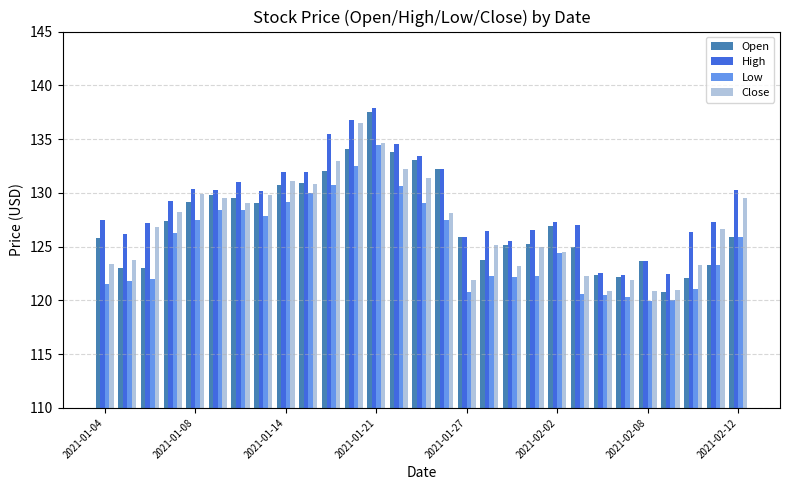

What is the maximum value for Open?

137.5